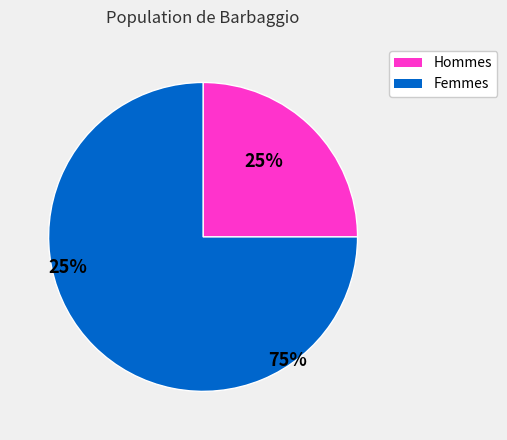

Which category has the biggest portion of the pie?

Femmes